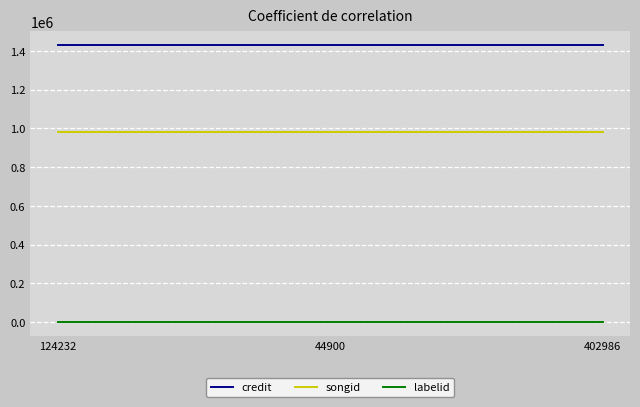

At 44900, list the series in order from smallest to largest.

labelid, songid, credit